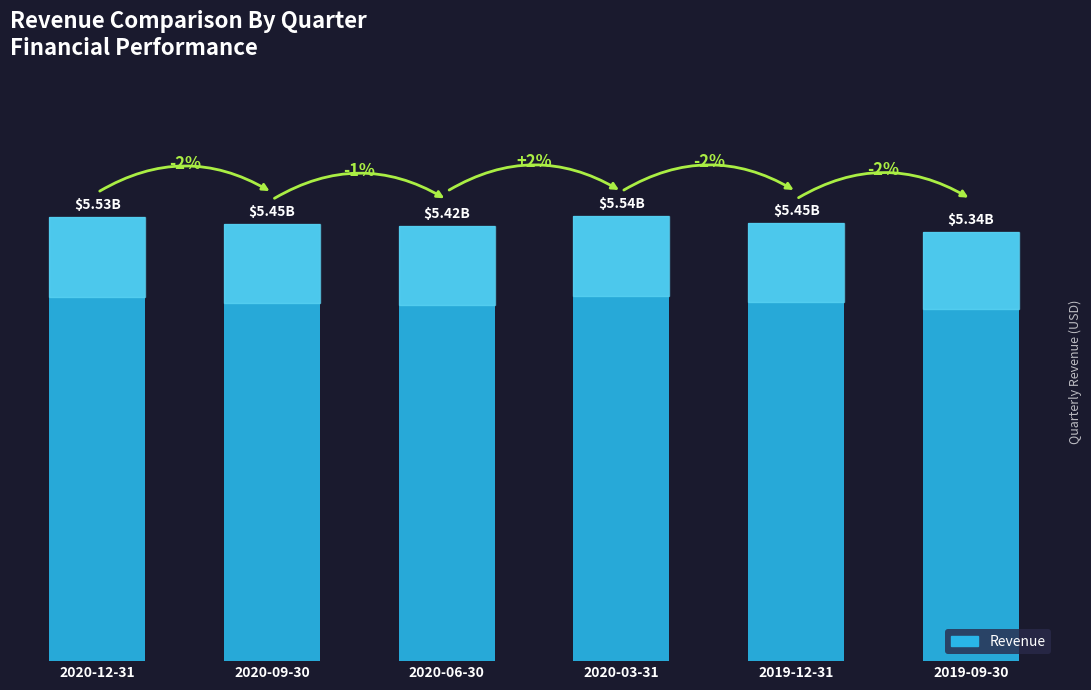

Is it true that the value at 2019-09-30 is 3248294579?

False